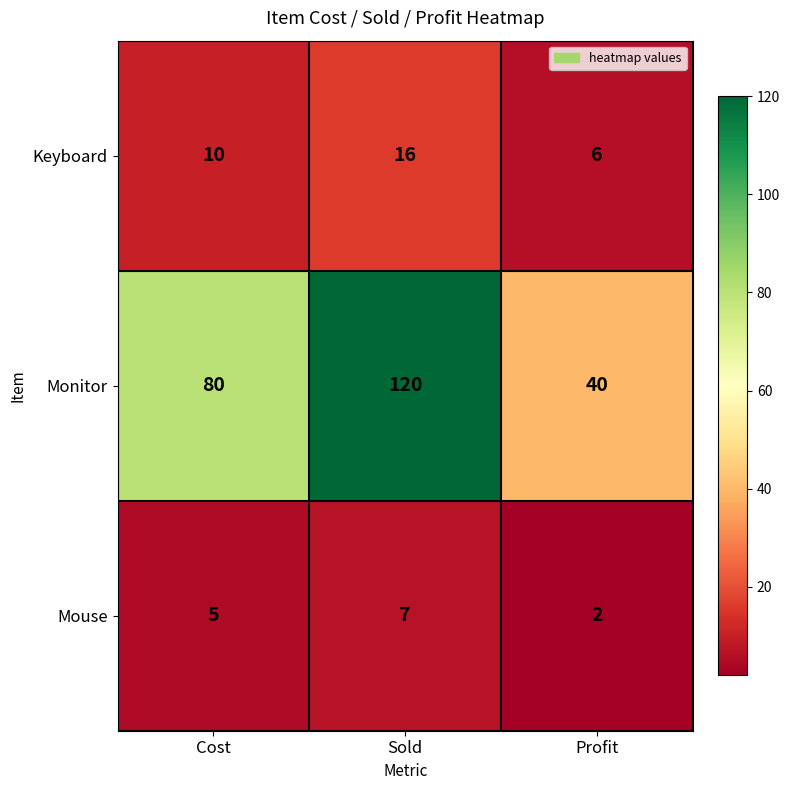

Which series has the widest spread of values?

Monitor